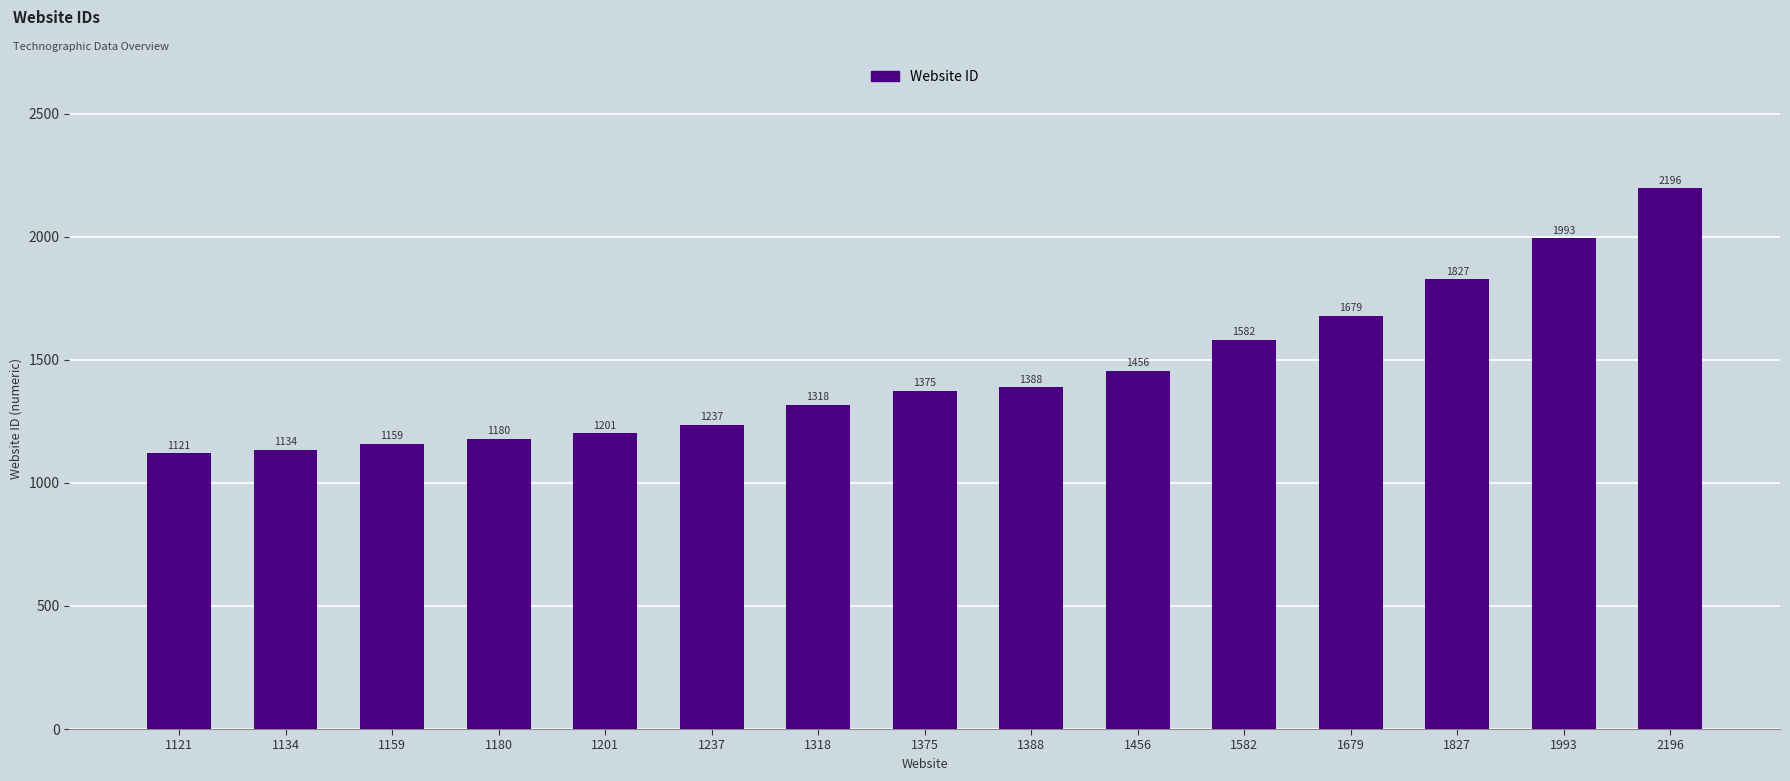

Does the chart contain any negative values?

No